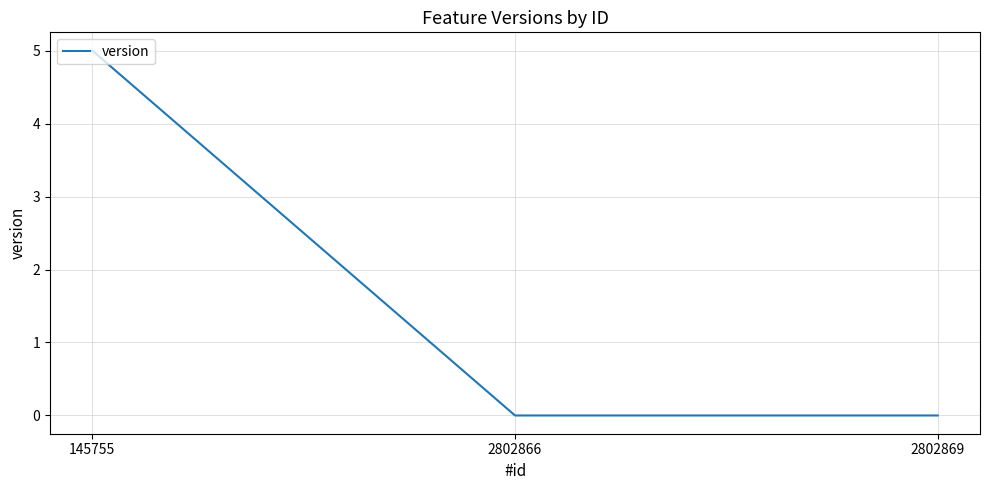

Is this an area chart (filled region under the line)?

No